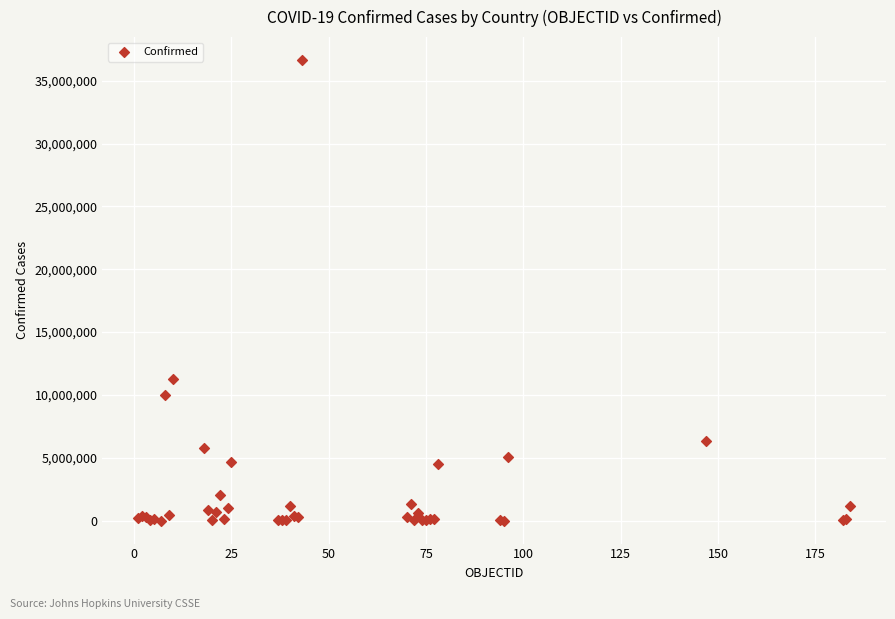

What Y value in the scatter plot is closest to 18324219?

11247412